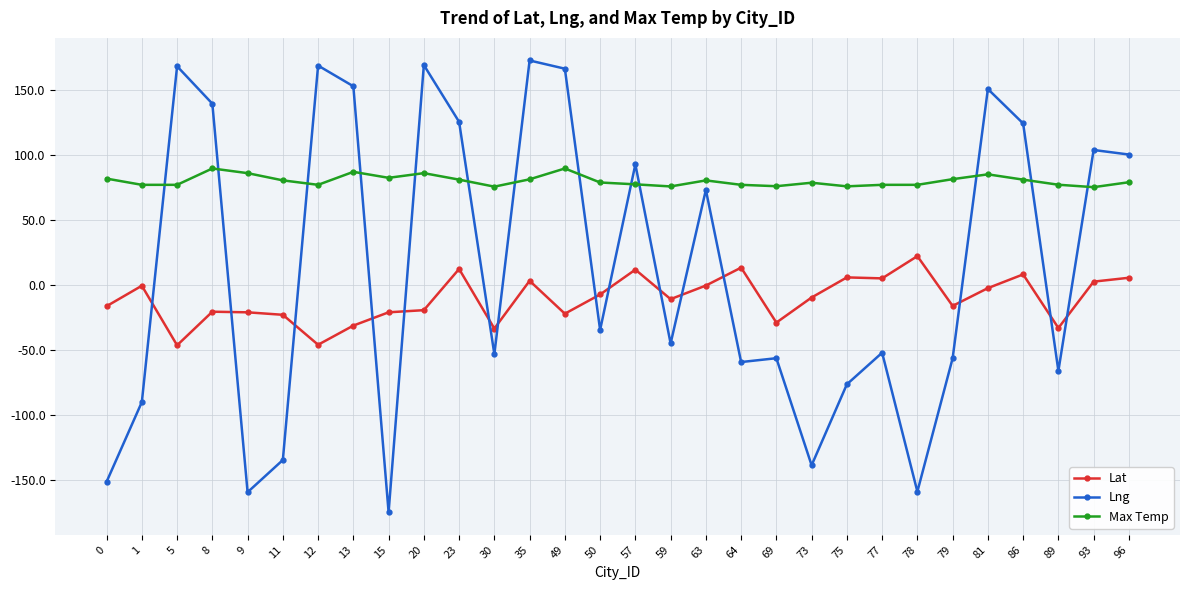

At which category does Max Temp reach its first local peak?

8